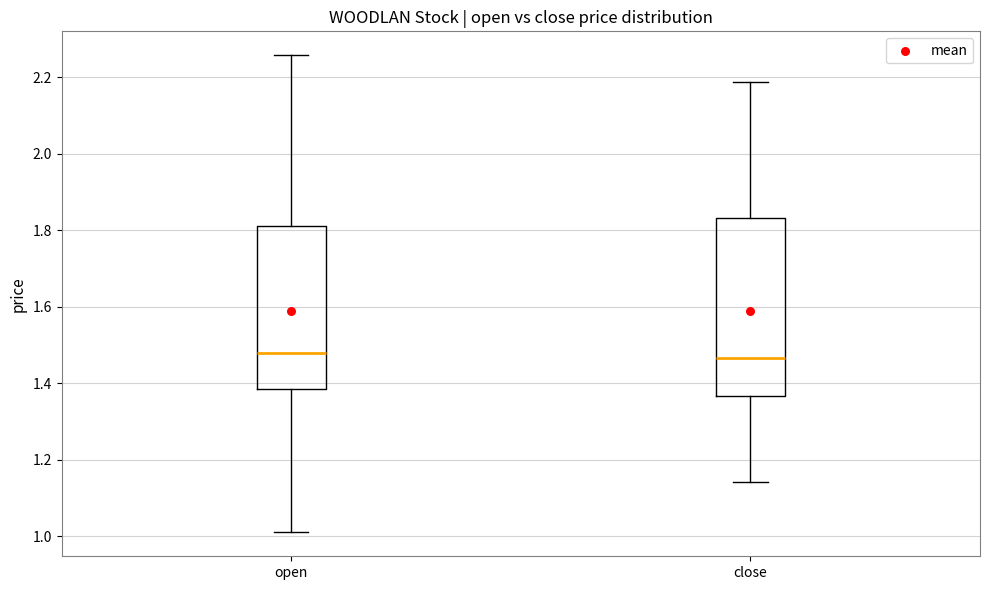

Which box is the tallest, from its lower edge to its upper edge?

close